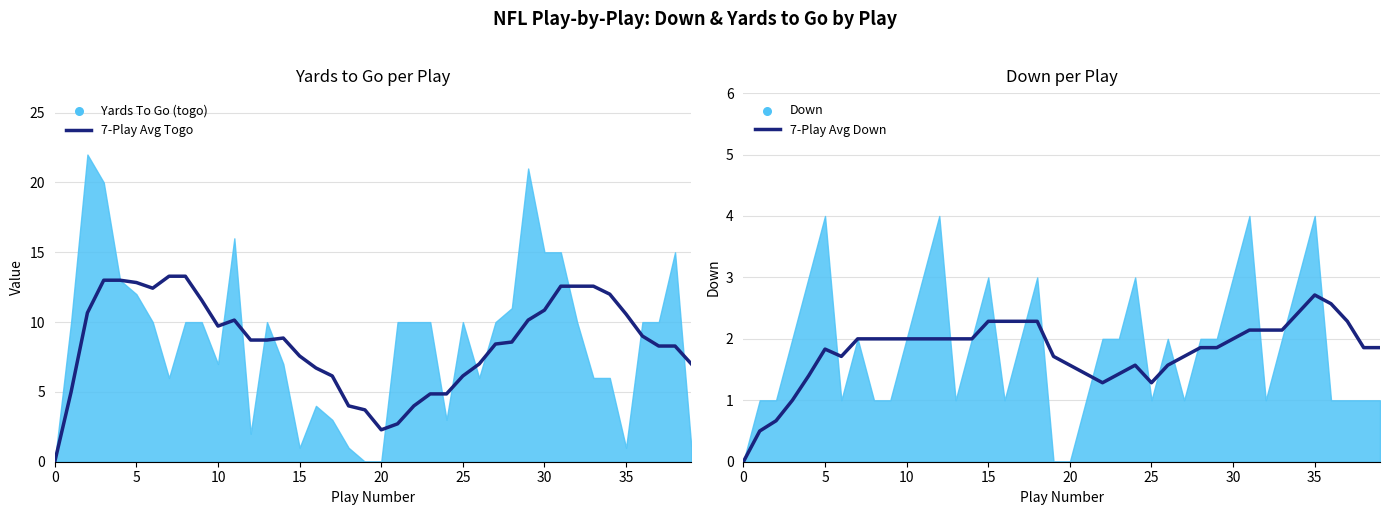

Which series has the largest total across all categories?

7-Play Avg Togo